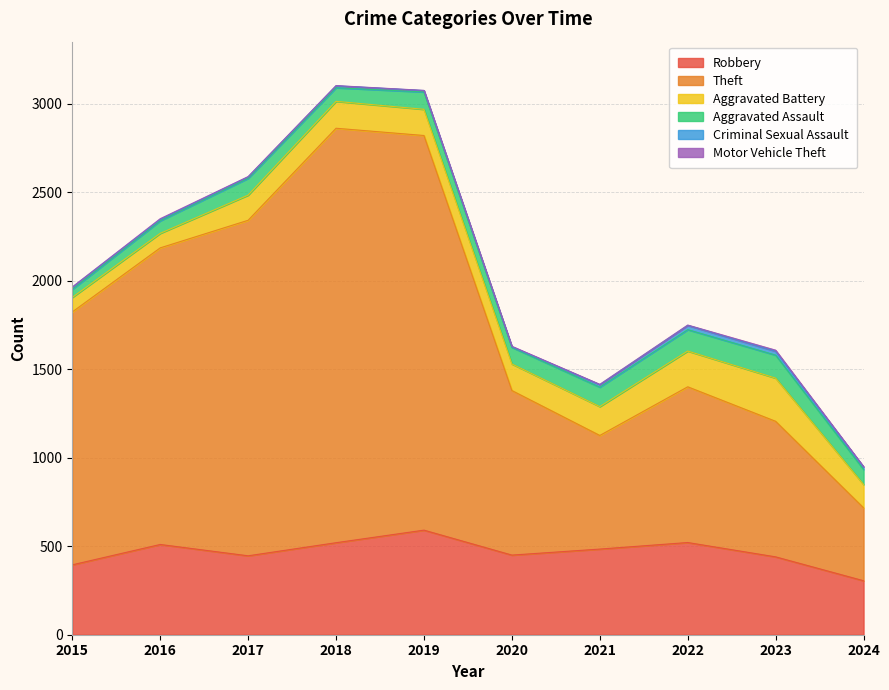

What is the total value across all series at 2024?

950